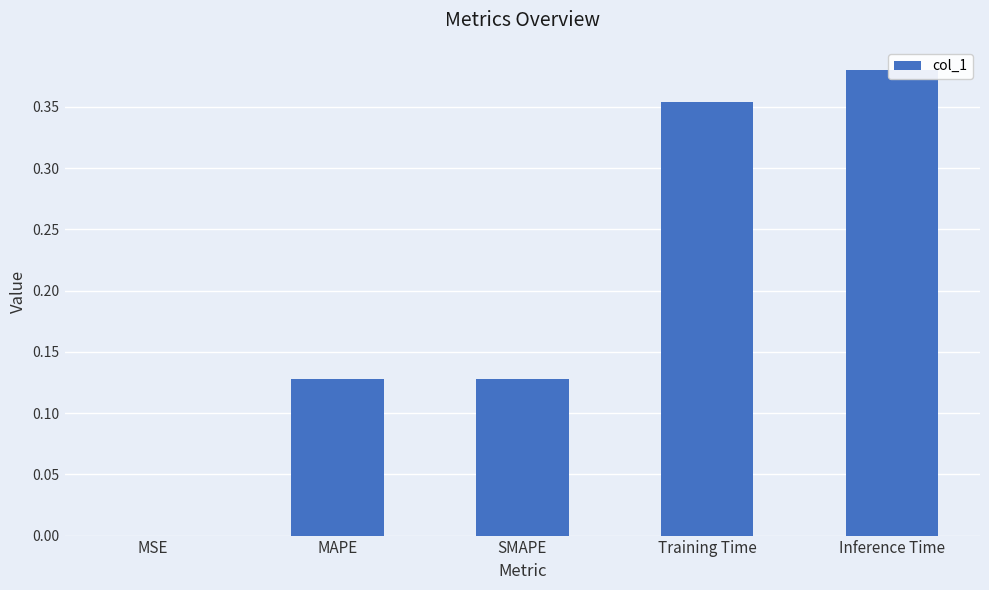

What position from the right is Training Time?

2